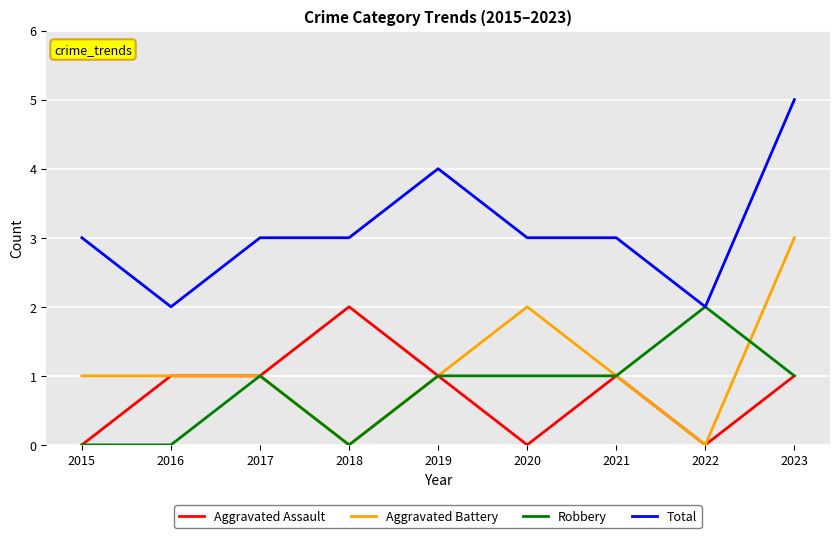

Which category has the highest value in the Robbery series?

2022